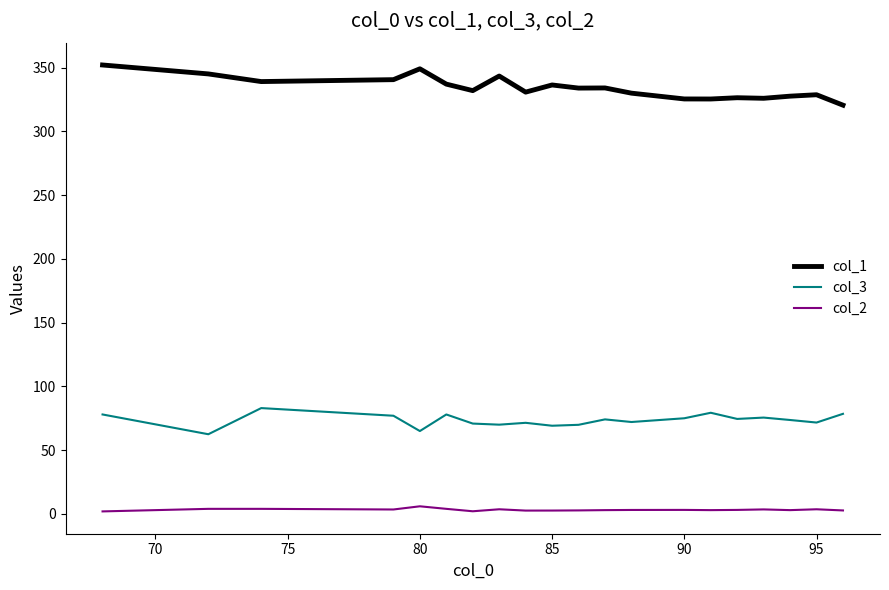

What is the lowest value of the col_1 series?

320.5